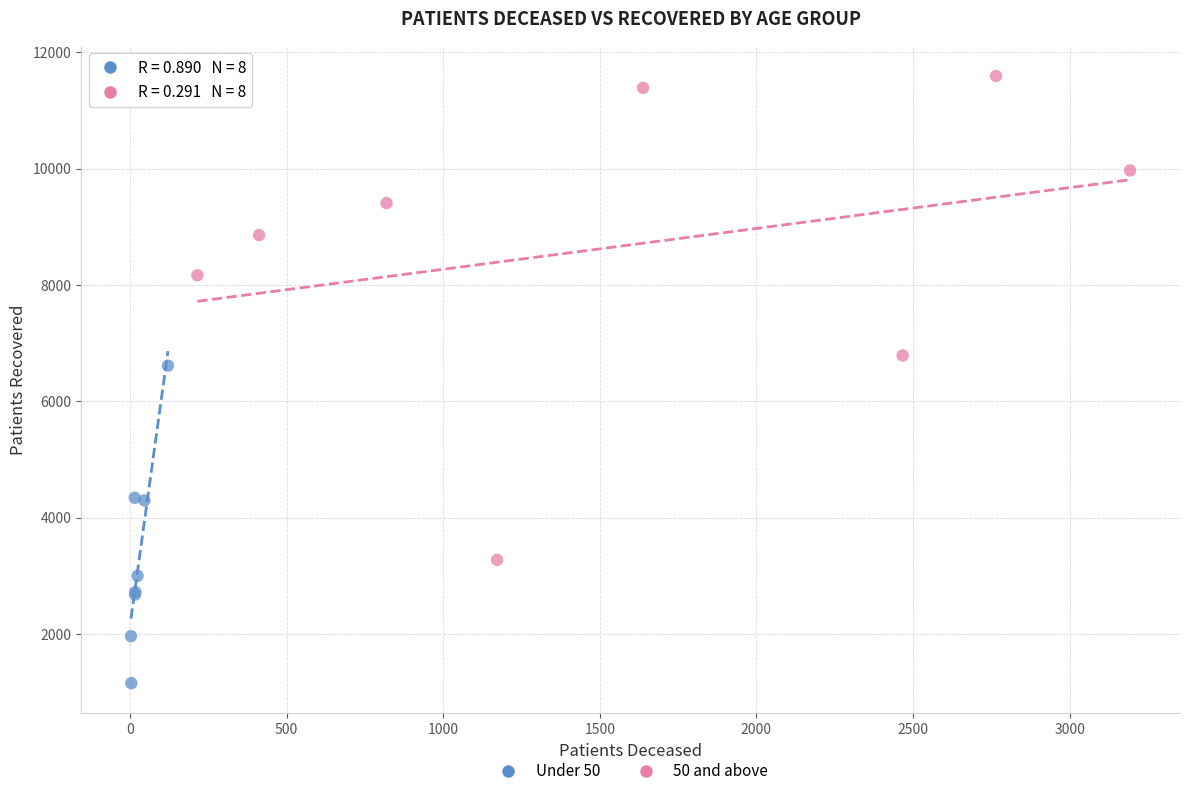

Which series reaches the maximum Y coordinate?

50 and above